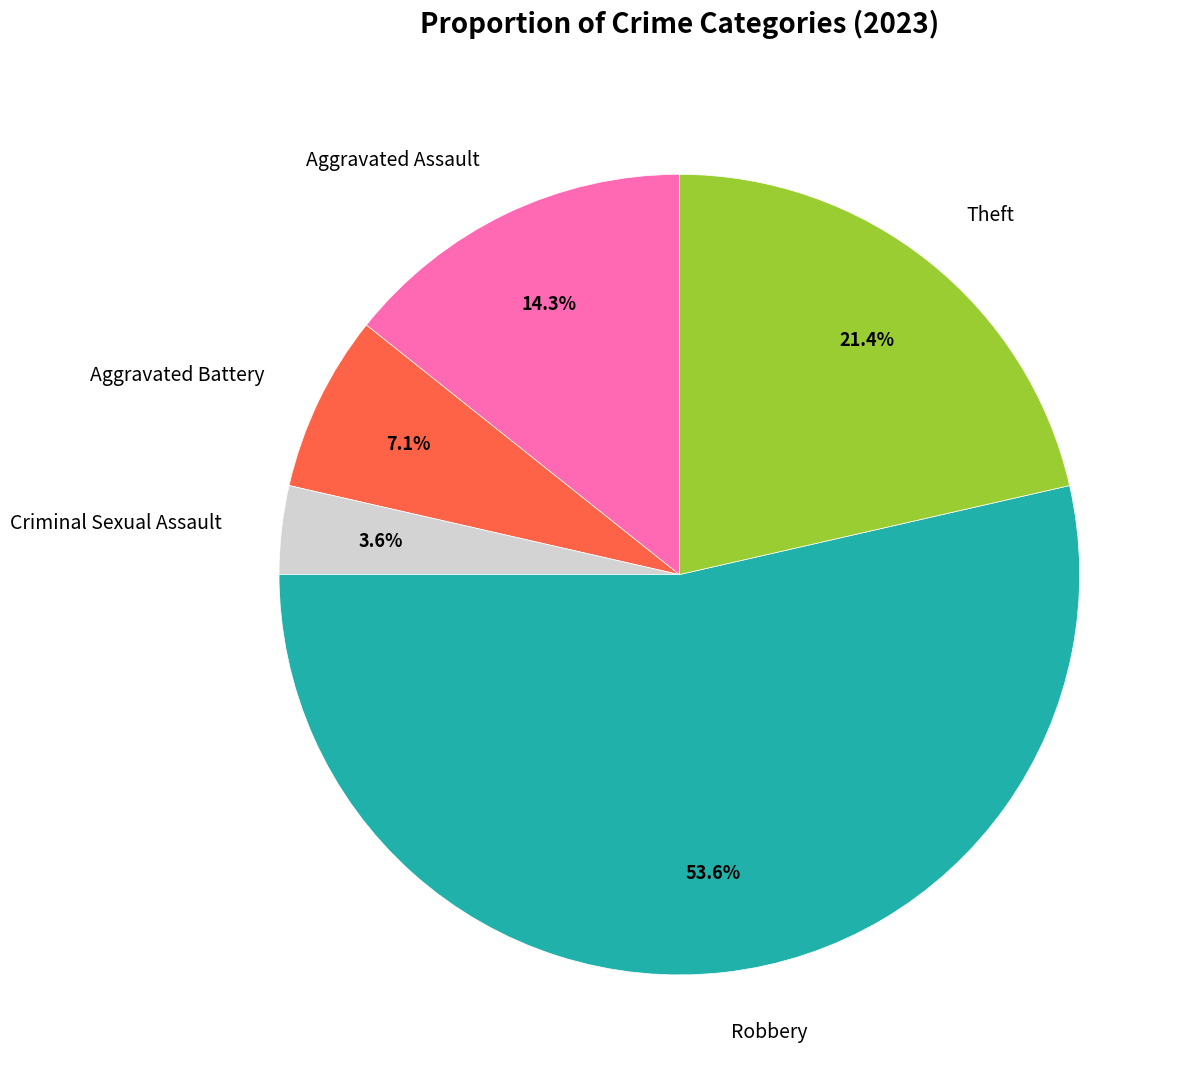

To the nearest percent, what is the combined percentage of Aggravated Assault and Criminal Sexual Assault?

18%